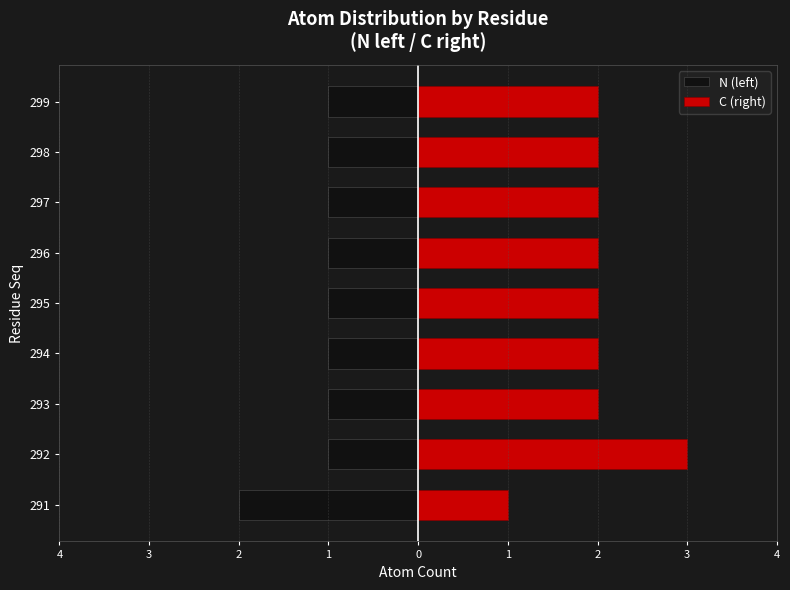

What is the value of the N (left) bar at the 1st from the left?

-2